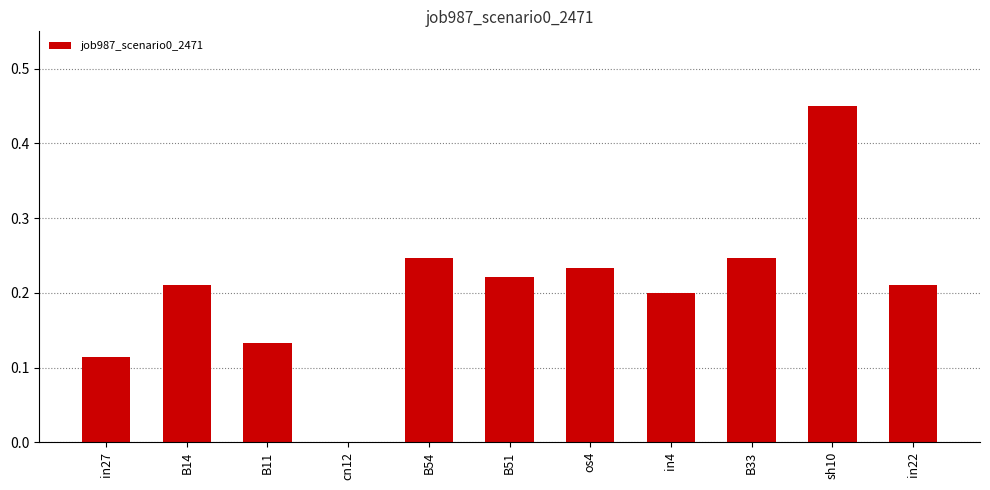

What is the sum of all values?

2.3